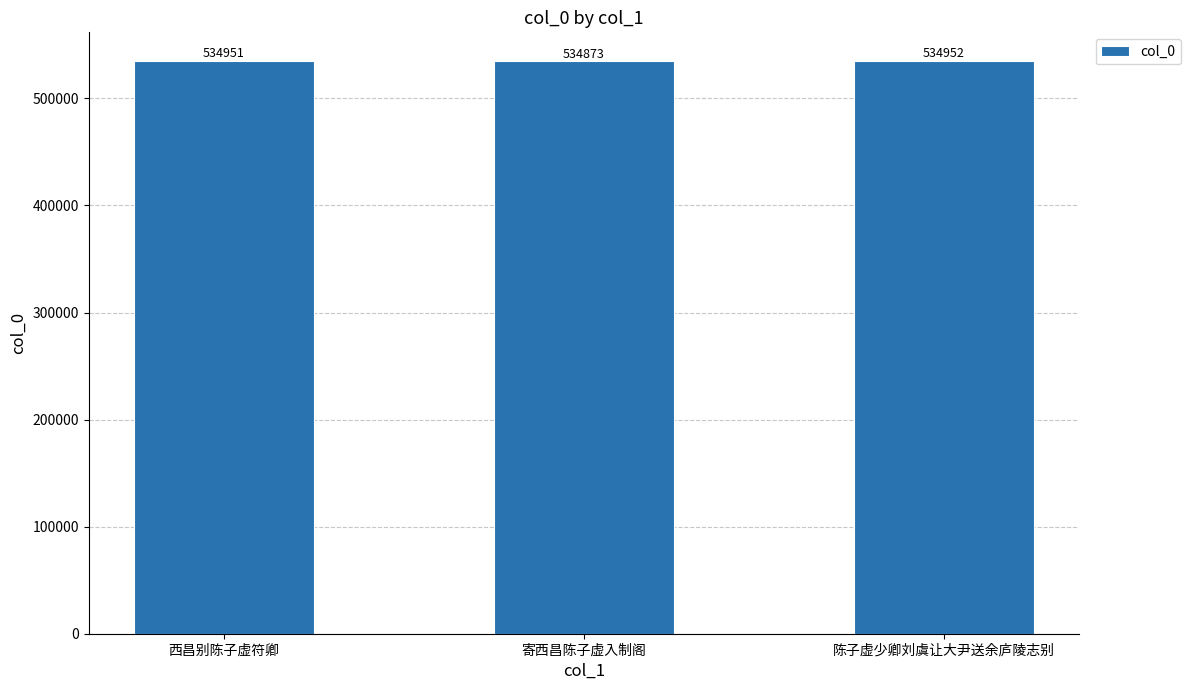

Which category has the lowest value across all series?

寄西昌陈子虚入制阁